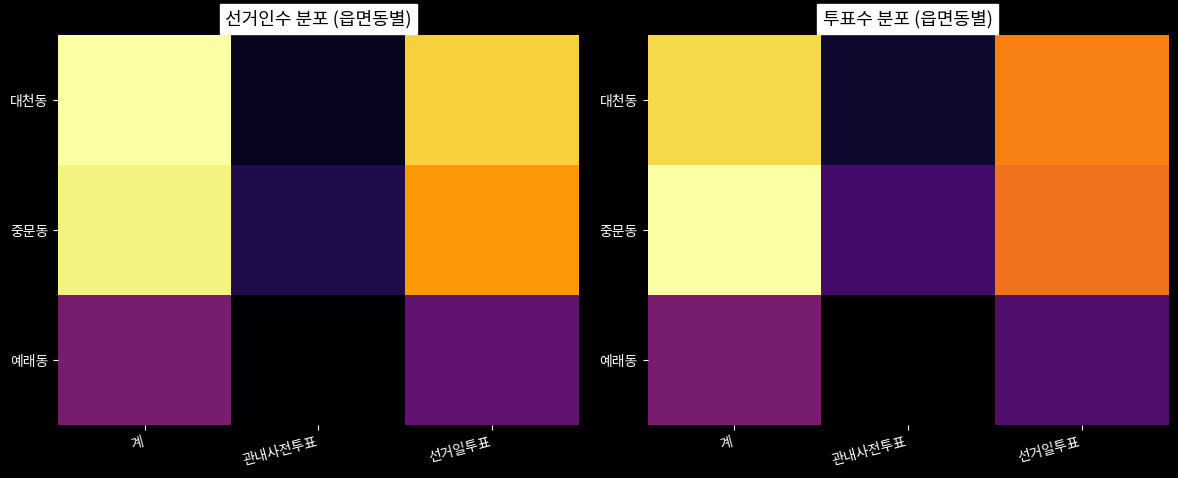

Count the 예래동 values in the range 491 to 2112.

3